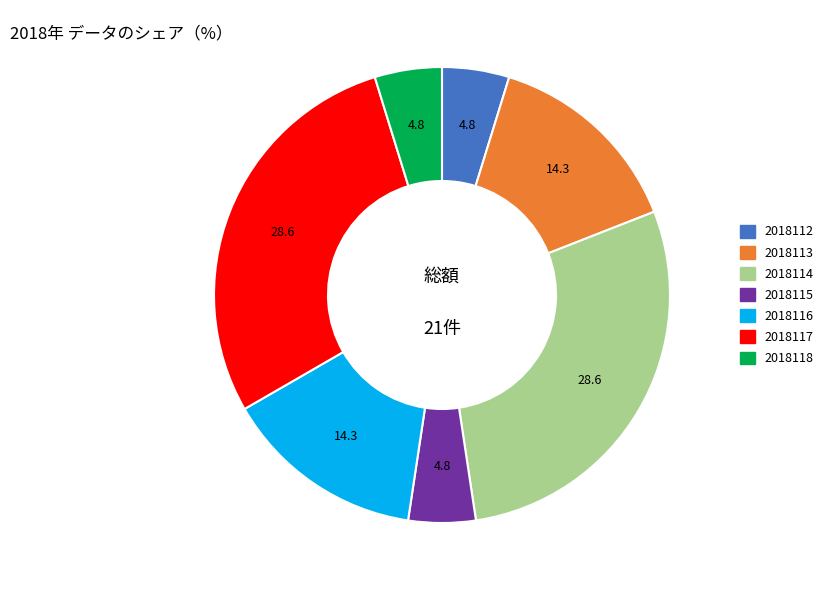

Is it true that 2018112 is 5% of the pie?

True